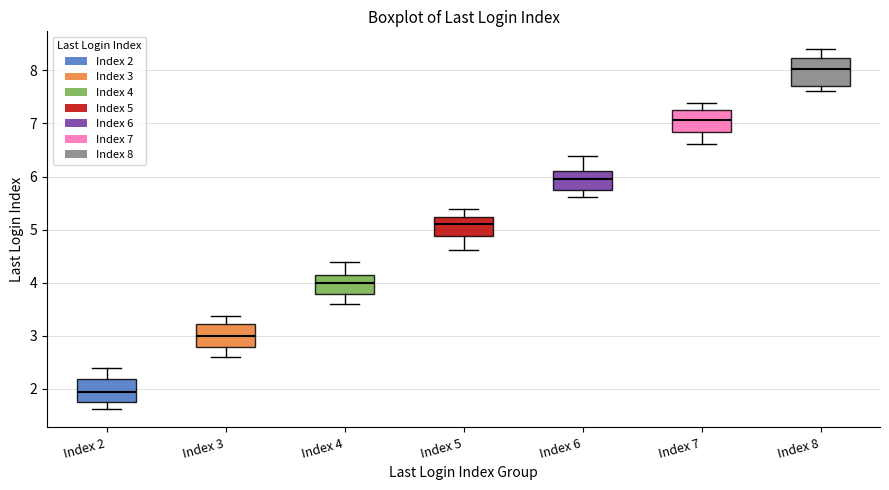

Reading left to right, read every box against the y-axis: the position of its median line, the range the box covers, and the ends of its whiskers. The values are not printed on the chart, so give them approximately, as read against the axis.

Index 2: median 1.9, box 1.8 to 2.2, whiskers 1.6 to 2.4
Index 3: median 3.0, box 2.8 to 3.2, whiskers 2.6 to 3.4
Index 4: median 4.0, box 3.8 to 4.2, whiskers 3.6 to 4.4
Index 5: median 5.1, box 4.9 to 5.2, whiskers 4.6 to 5.4
Index 6: median 6.0, box 5.7 to 6.1, whiskers 5.6 to 6.4
Index 7: median 7.1, box 6.8 to 7.2, whiskers 6.6 to 7.4
Index 8: median 8.0, box 7.7 to 8.2, whiskers 7.6 to 8.4